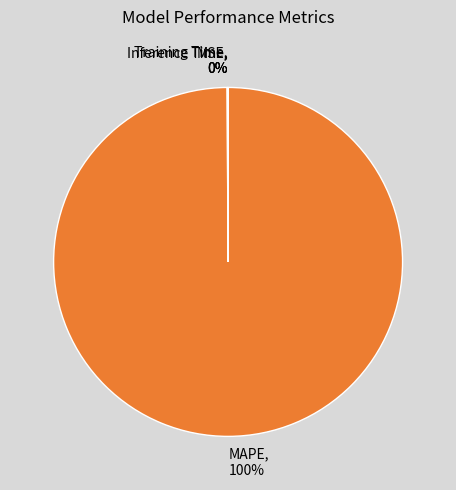

The MAPE slice represents 100% of the pie. True or false?

True